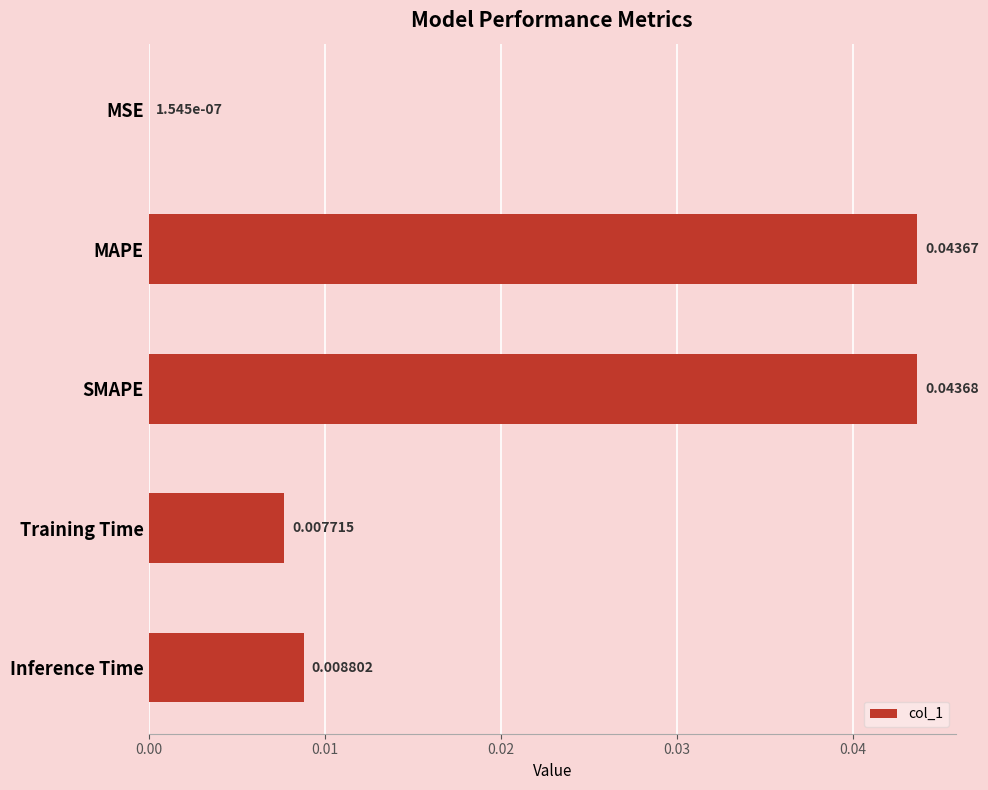

Which label corresponds to the largest value in the chart?

SMAPE